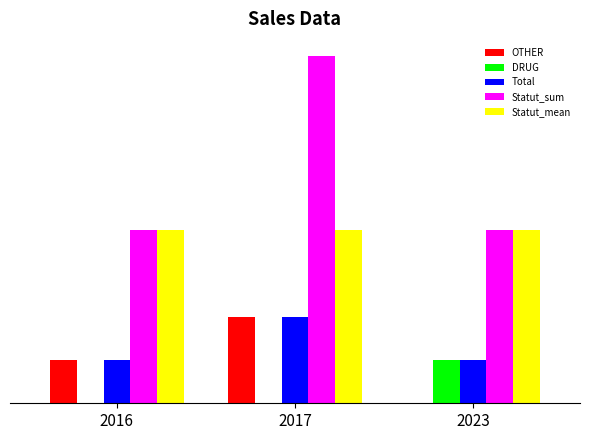

What are all the series names shown in the legend?

OTHER, DRUG, Total, Statut_sum, Statut_mean